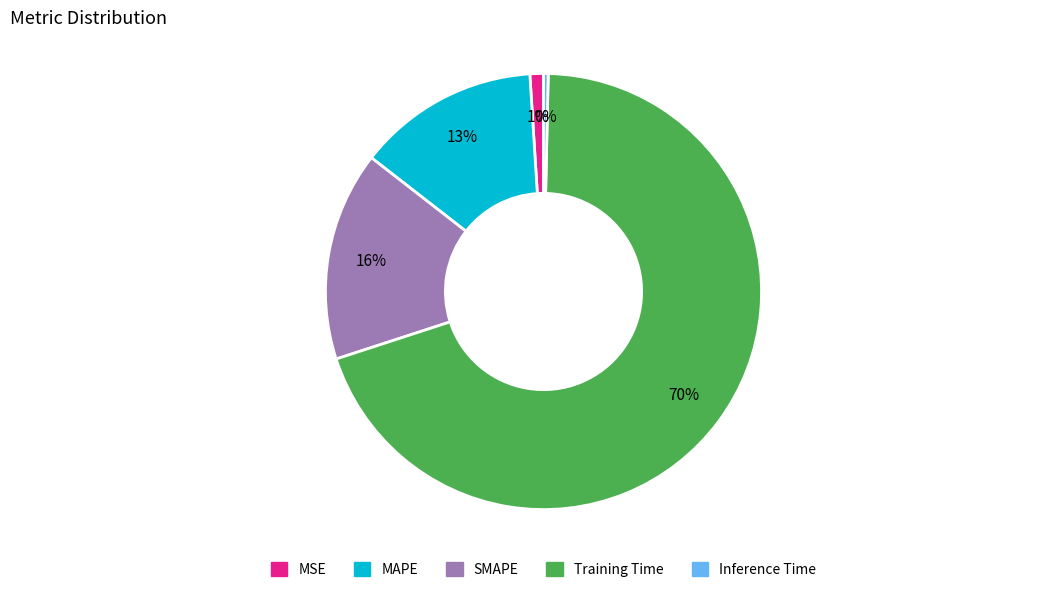

To the nearest percent, what is the combined percentage of Inference Time and SMAPE?

16%